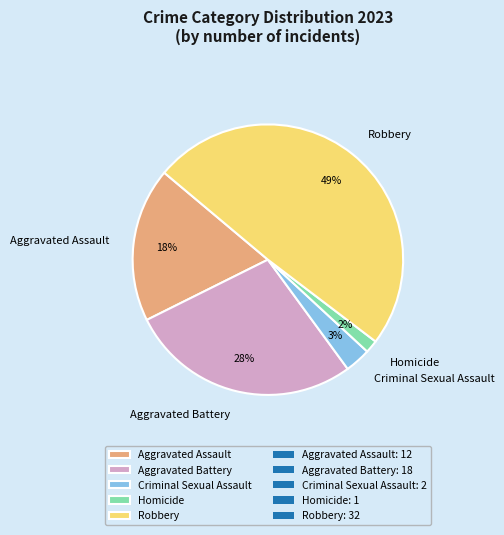

Combined, do Robbery and Aggravated Battery account for over 50%?

Yes